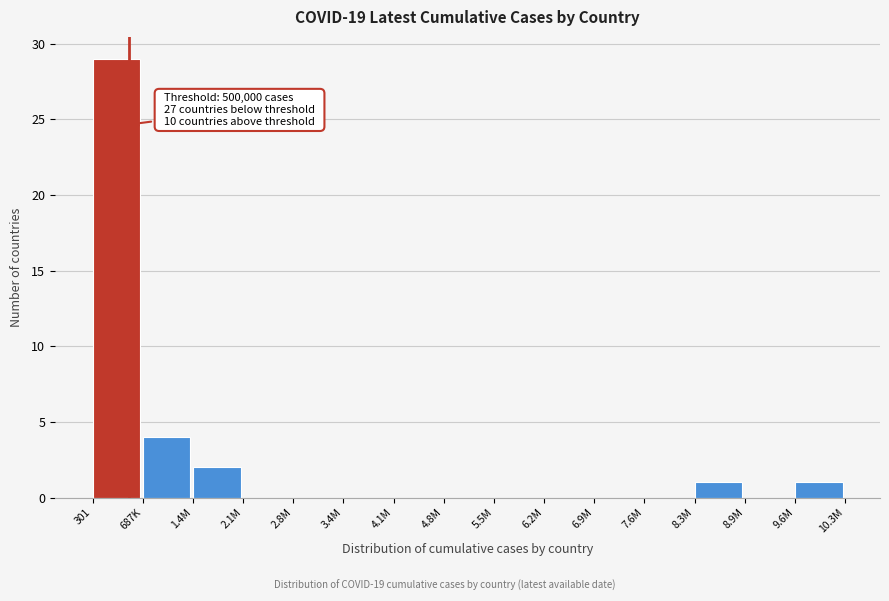

Reading left to right, list all the values displayed in this chart.

301=29	687K=4	1.4M=2	2.1M=0	2.8M=0	3.4M=0	4.1M=0	4.8M=0	5.5M=0	6.2M=0	6.9M=0	7.6M=0	8.3M=1	8.9M=0	9.6M=1